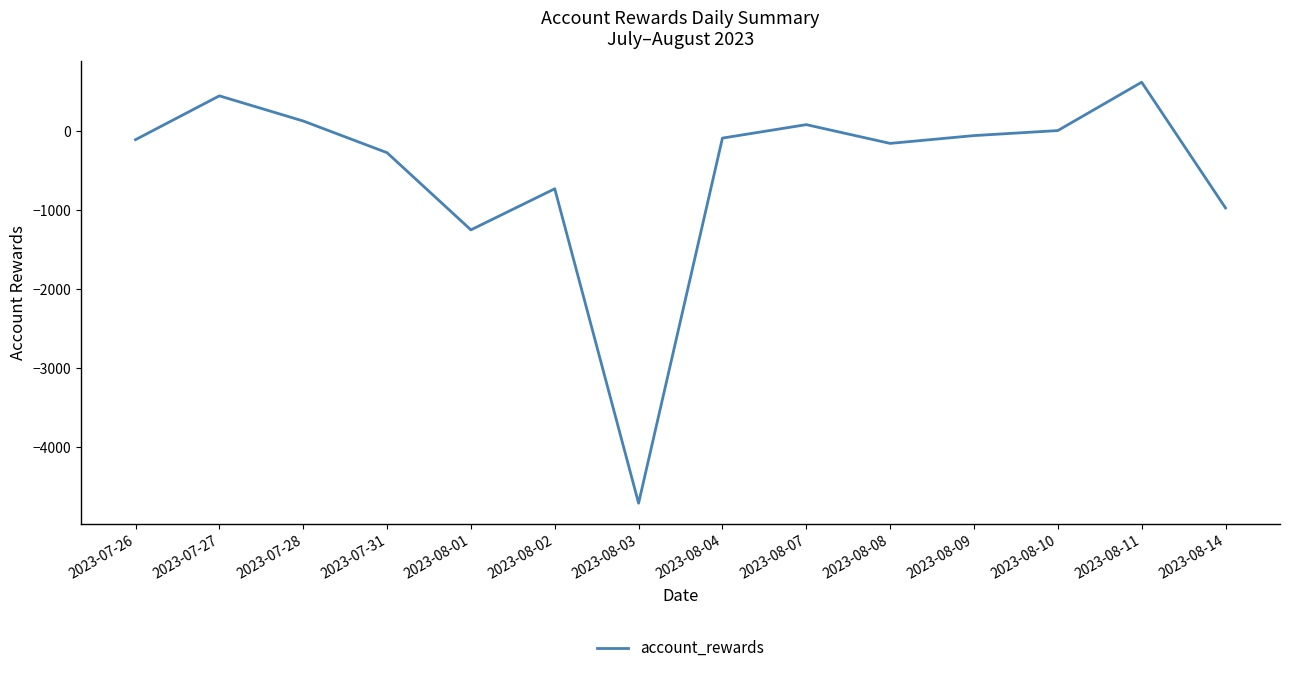

What is the change in value from 2023-07-28 to 2023-08-01?

-1376.7